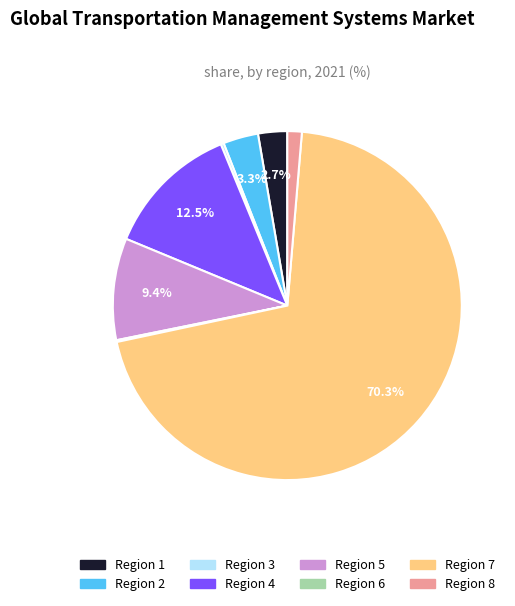

Does any single category account for the majority?

Yes